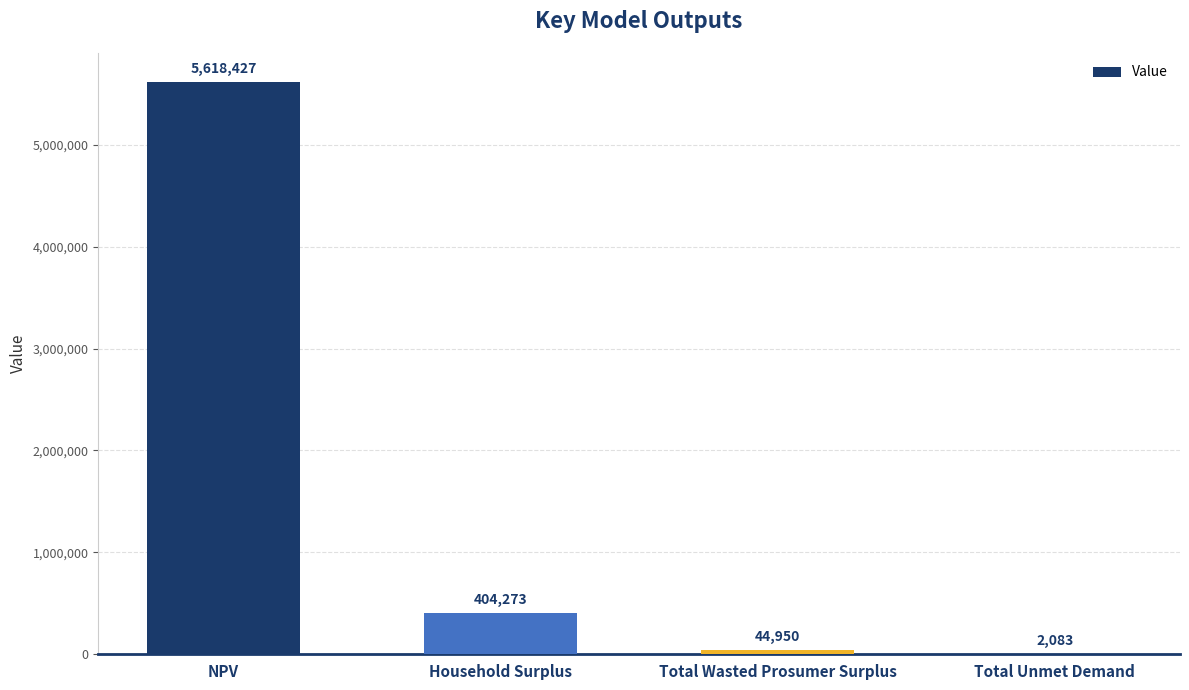

Does the chart contain stacked bars?

No